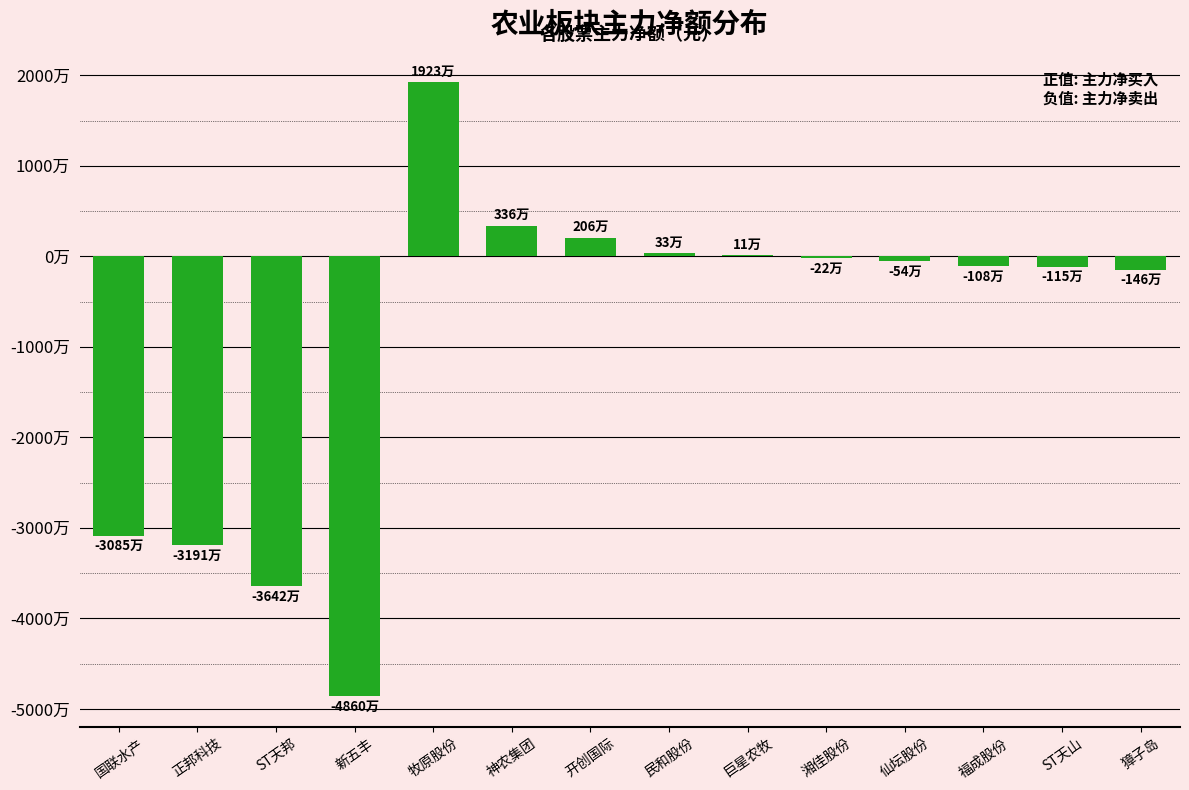

Are the bars horizontal?

No